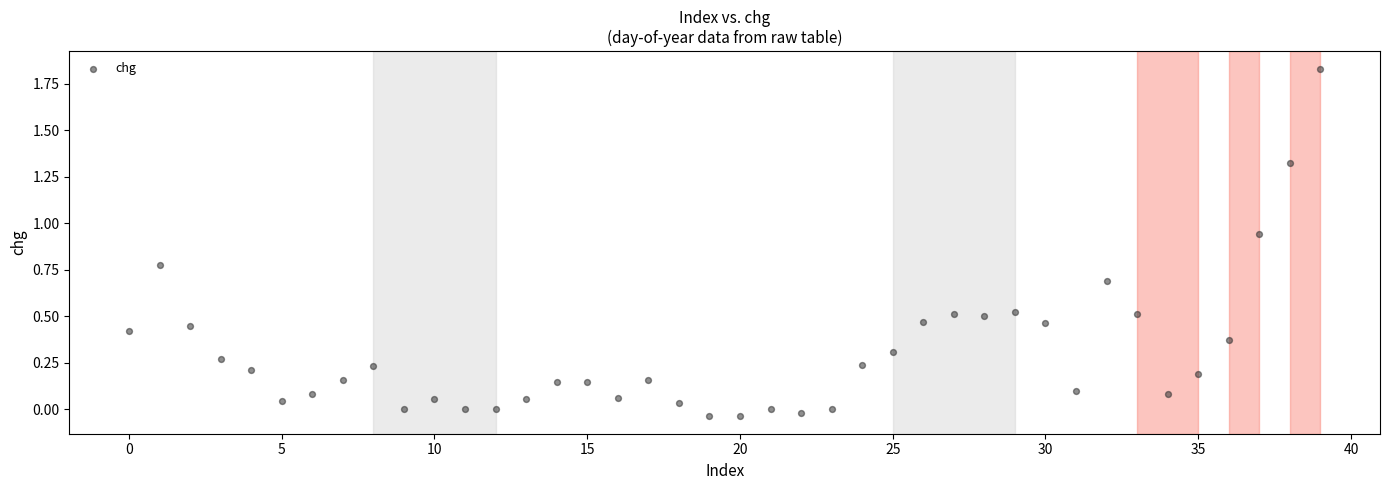

What is the range of Y values (max minus min)?

1.9